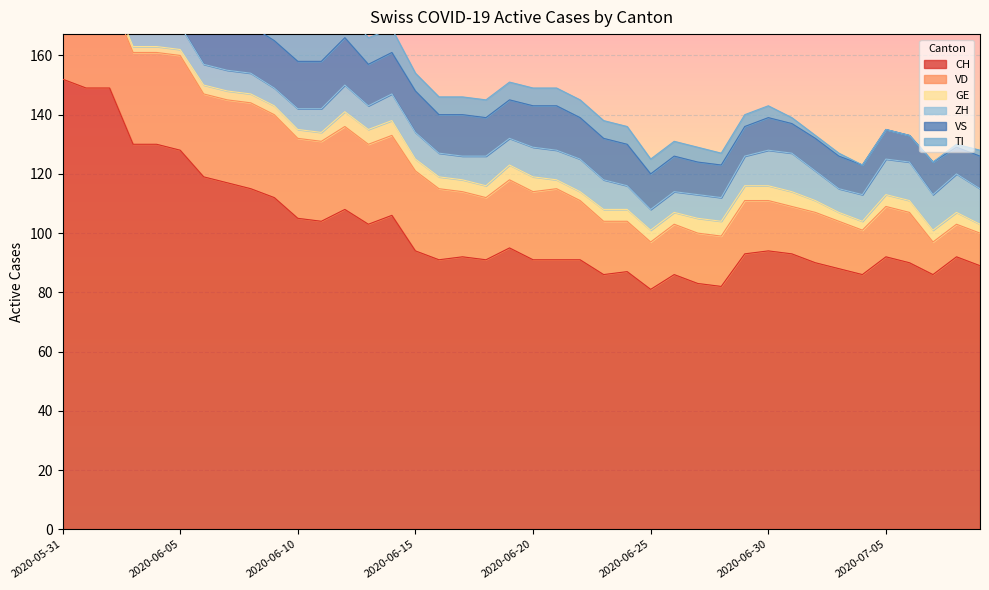

What is the label of the 26th point from the right?

2020-06-14